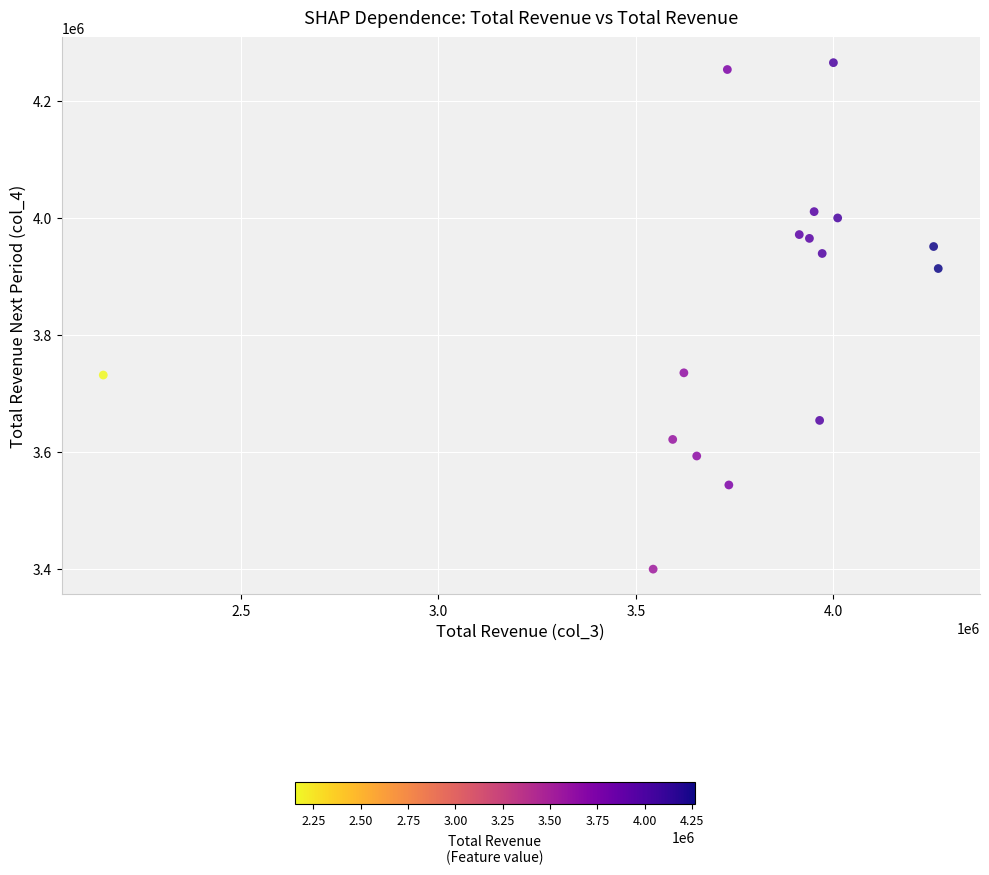

What Y value in the scatter plot is closest to 3832650?

3913600